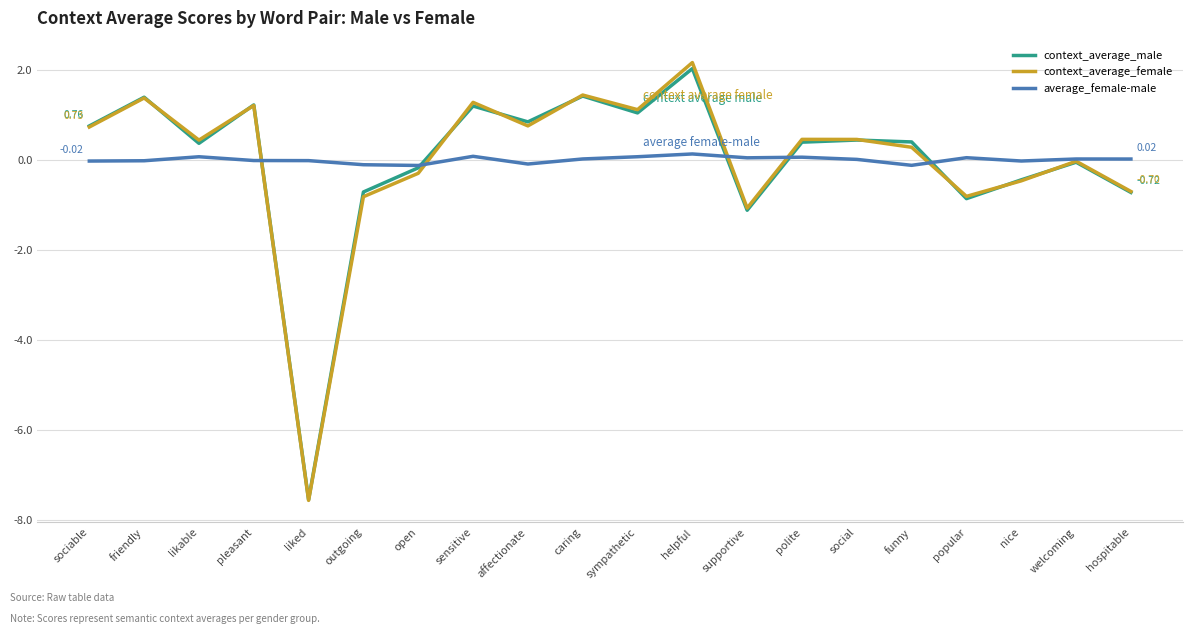

List the series in order of their overall mean, highest first.

average_female-male, context_average_female, context_average_male